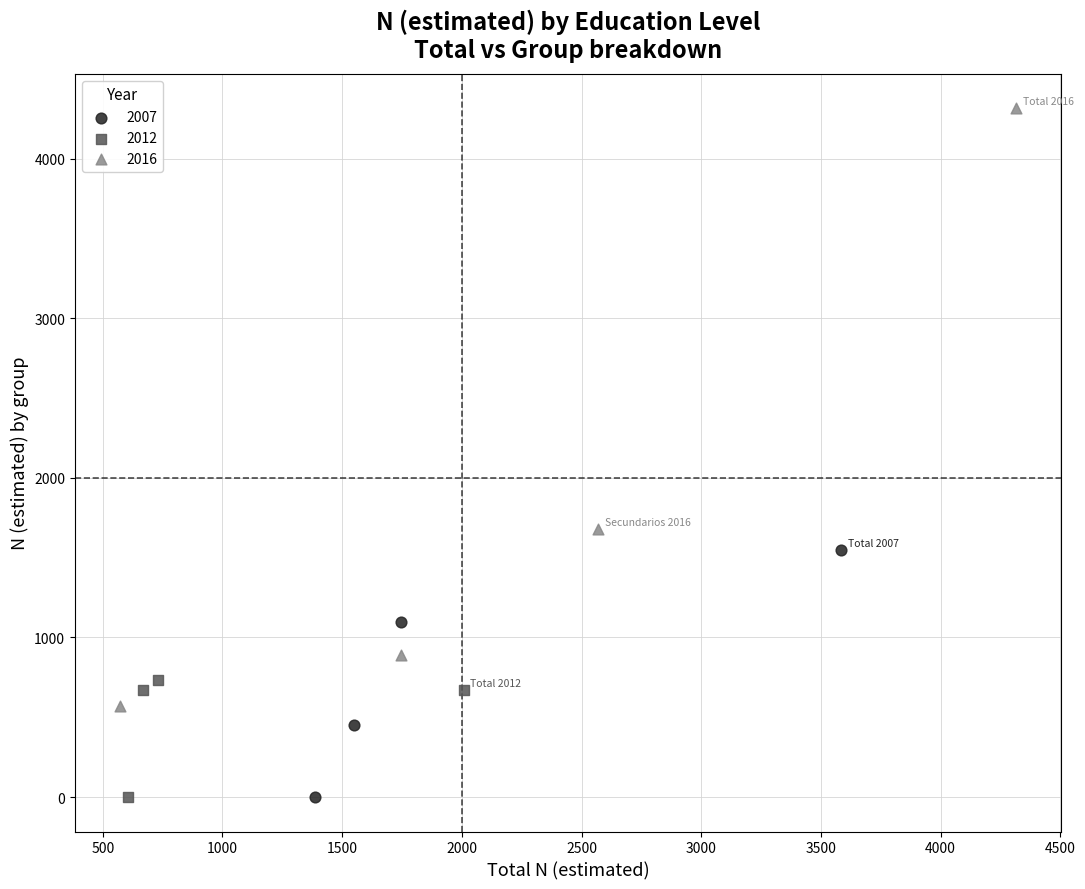

What are all the series names shown in the legend?

2007, 2012, 2016